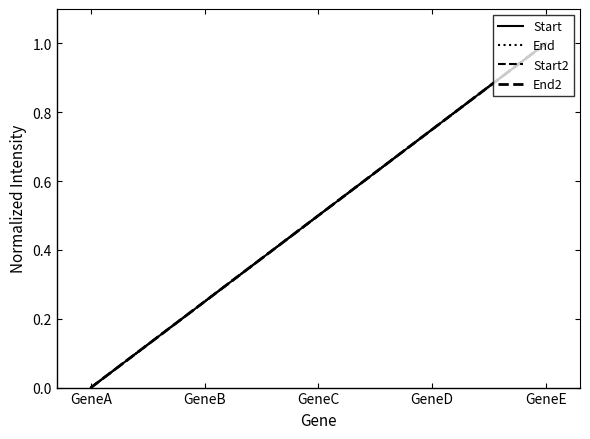

What is the average value of the Start series?

0.5